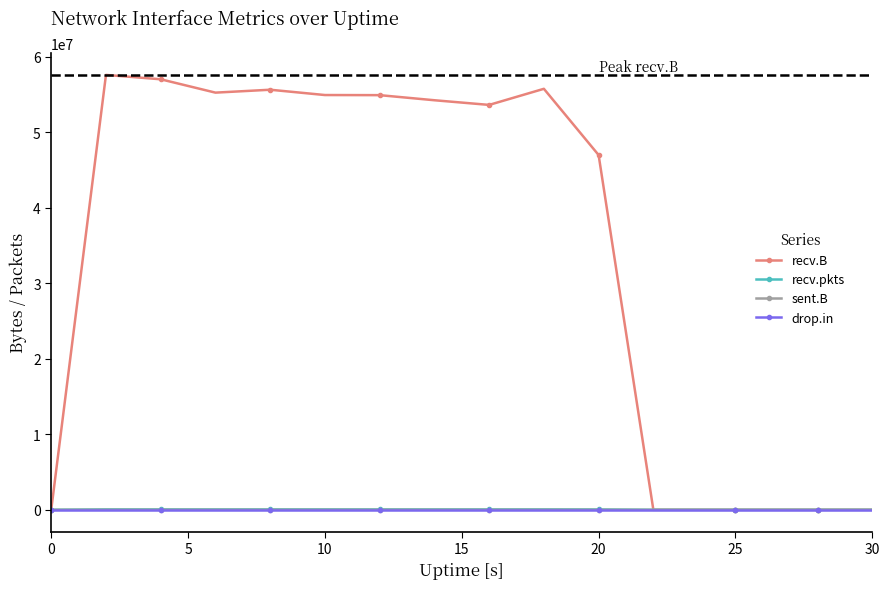

Which series has the largest range (max minus min)?

recv.B